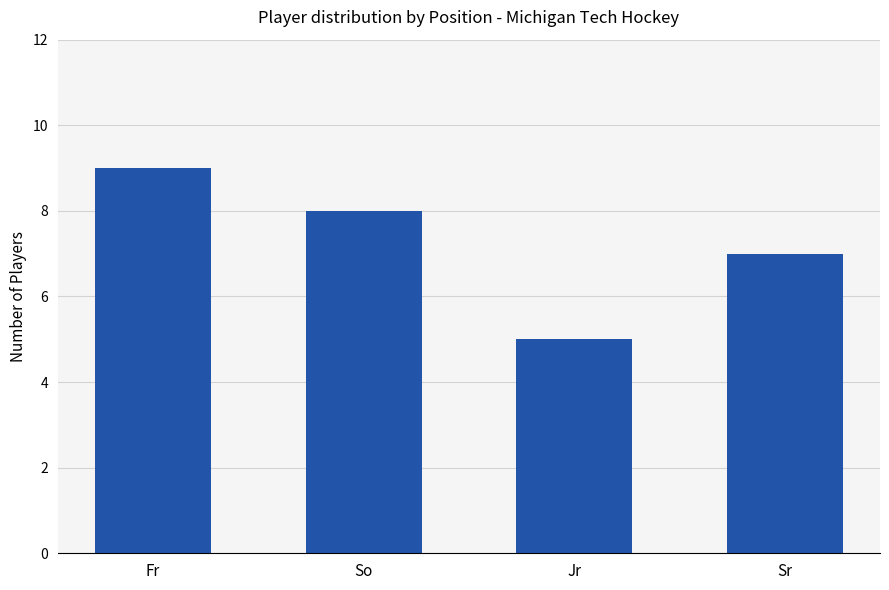

Approximately how many times larger is the value at Jr compared to So?

0.6